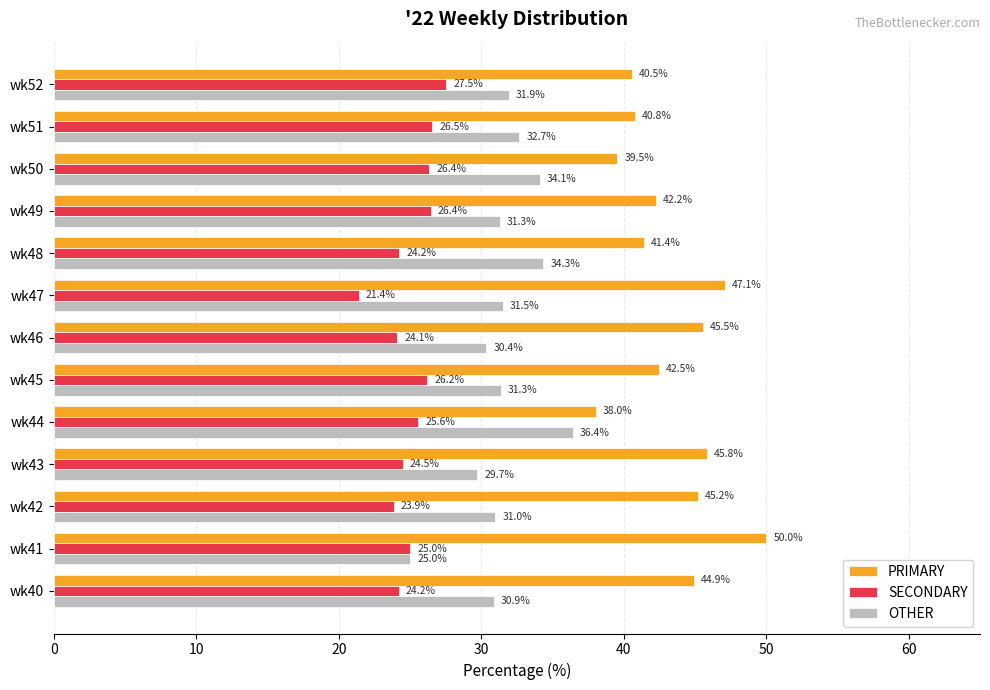

What is the difference between the maximum and second lowest values in the OTHER series?

6.7